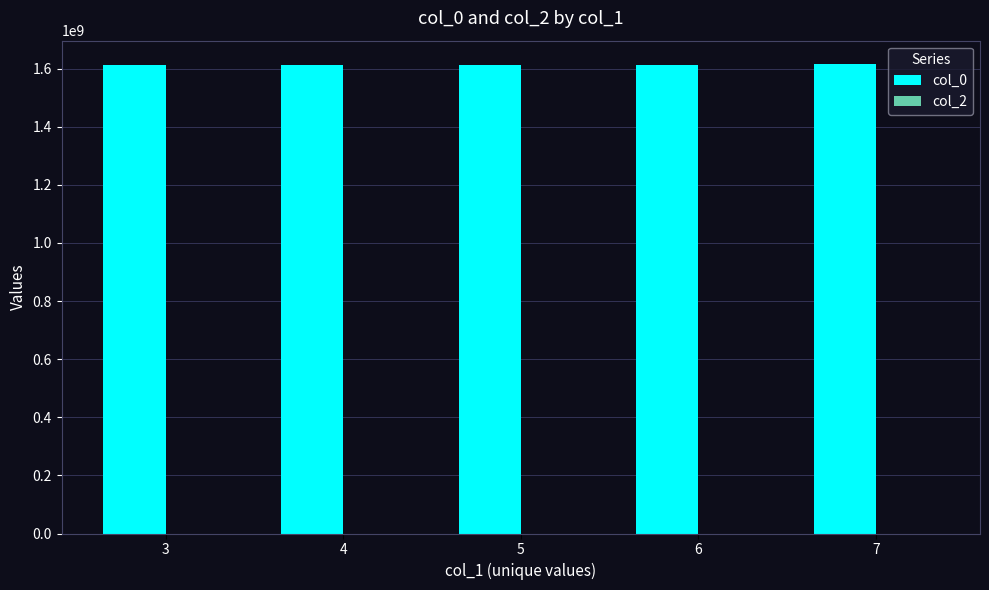

Which series has the largest total across all categories?

col_0